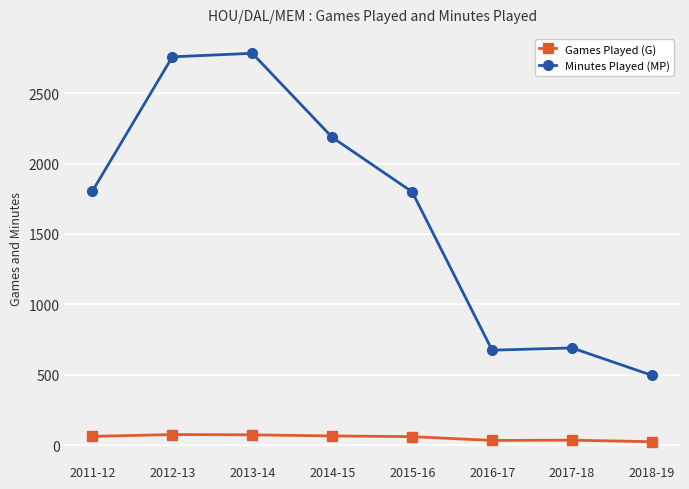

Rank the series by their average value, from lowest to highest.

Games Played (G), Minutes Played (MP)